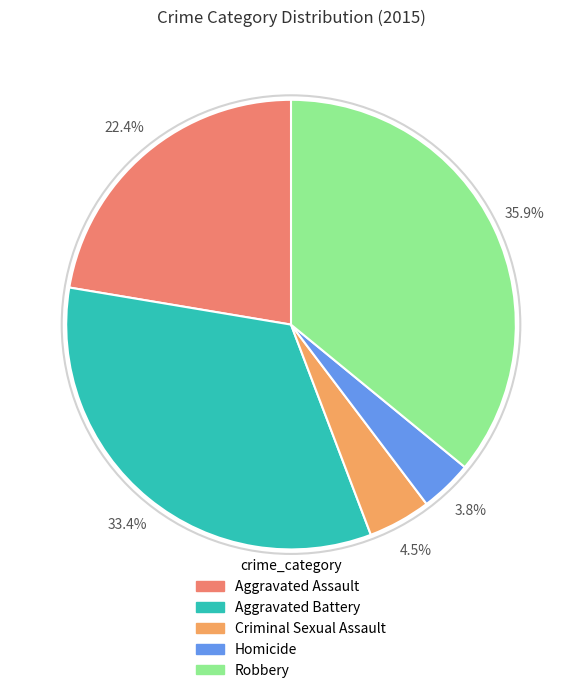

To the nearest percent, what is the average slice percentage?

20%